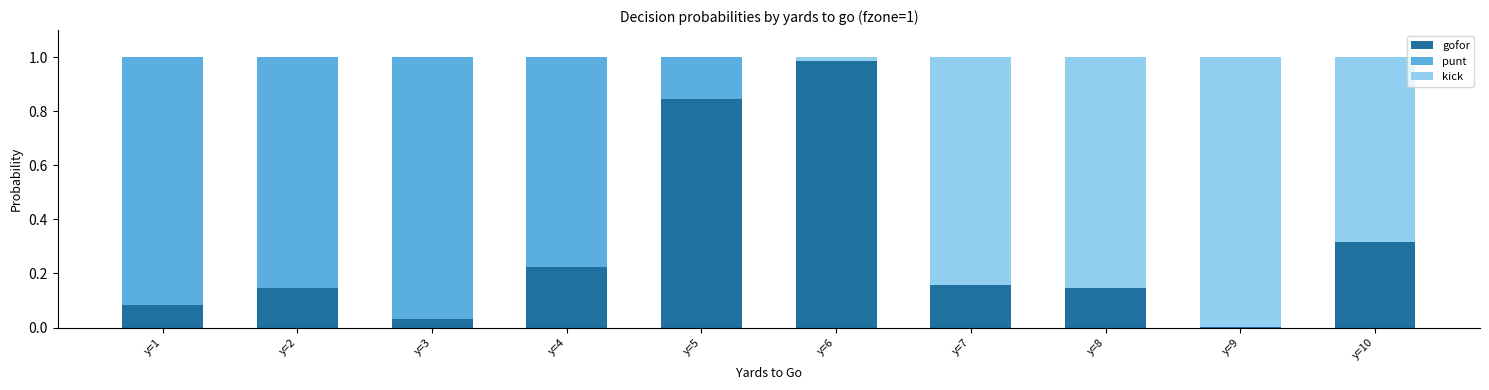

At which label does gofor reach its peak?

y=6